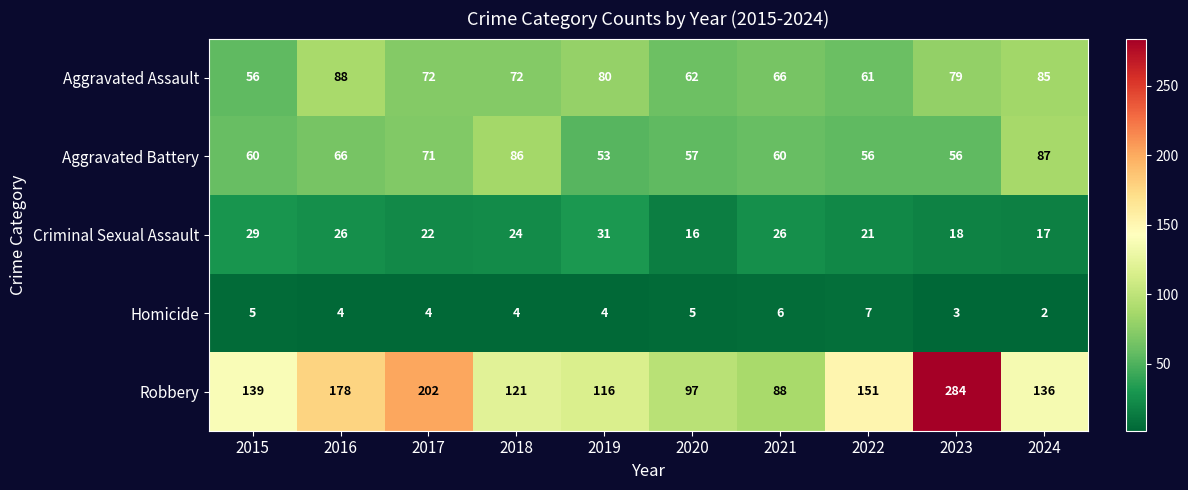

List the series in order of their peak value, lowest first.

Homicide, Criminal Sexual Assault, Aggravated Battery, Aggravated Assault, Robbery